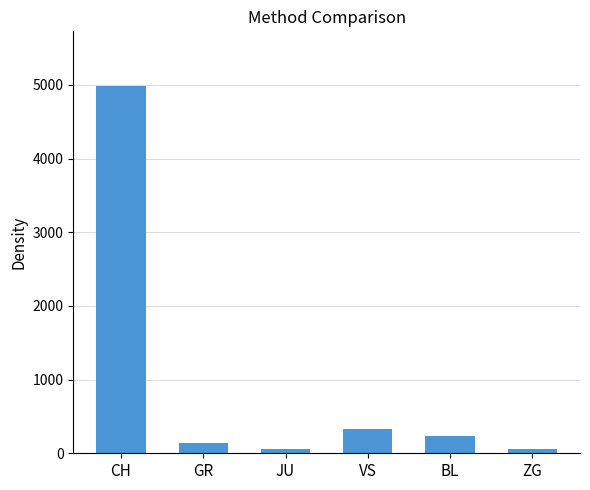

Which label corresponds to the largest value in the chart?

CH